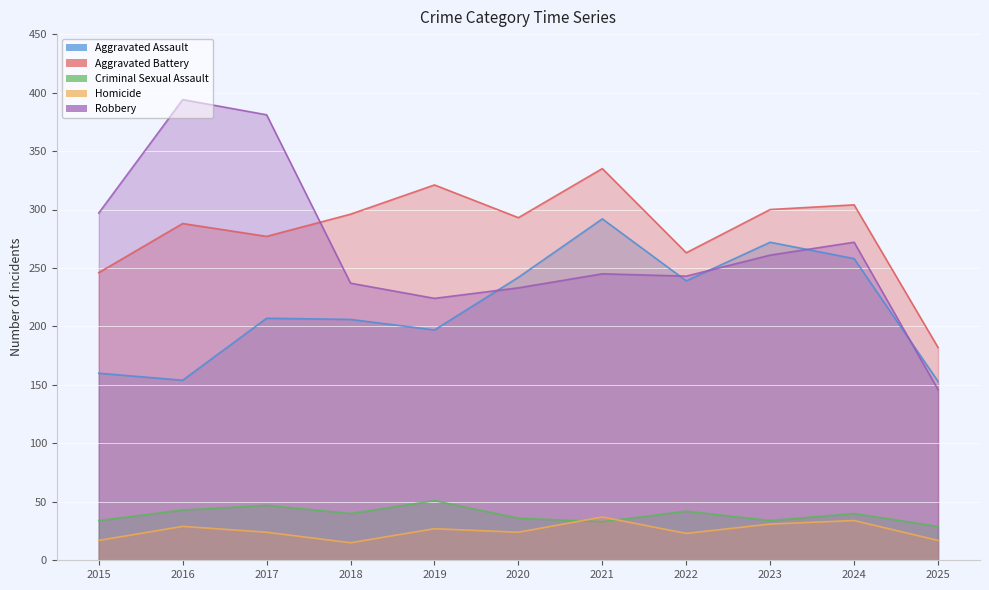

How many data points in Aggravated Battery are above 293?

5